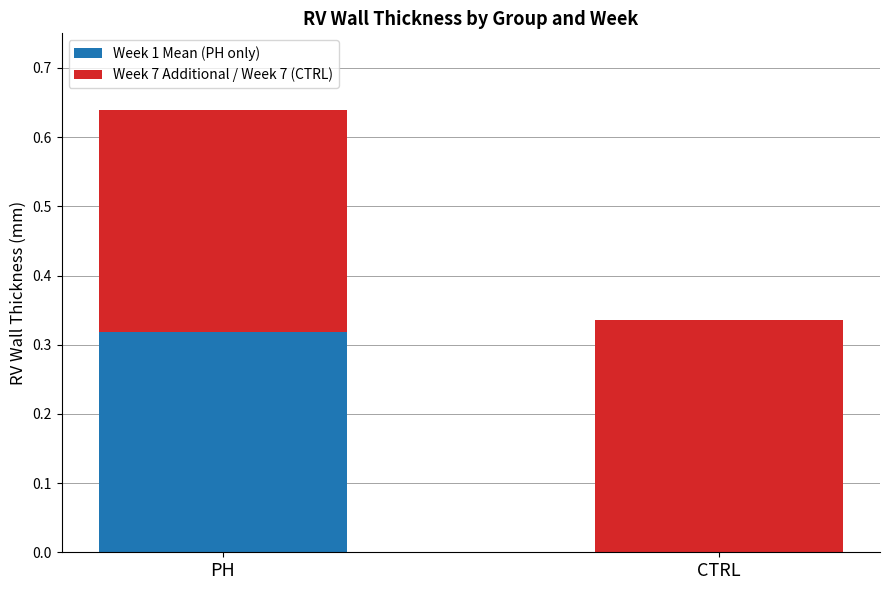

What is the total value across all series at PH?

0.6